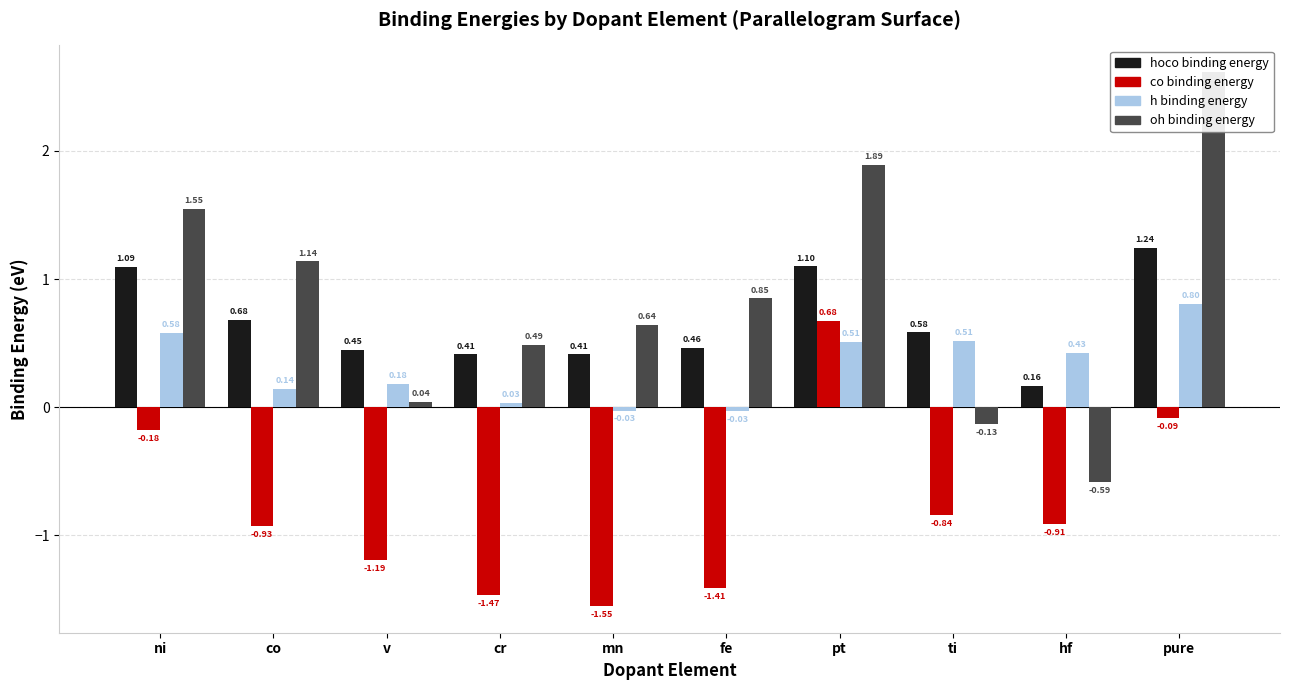

At which category is the sum across all series the highest?

pure